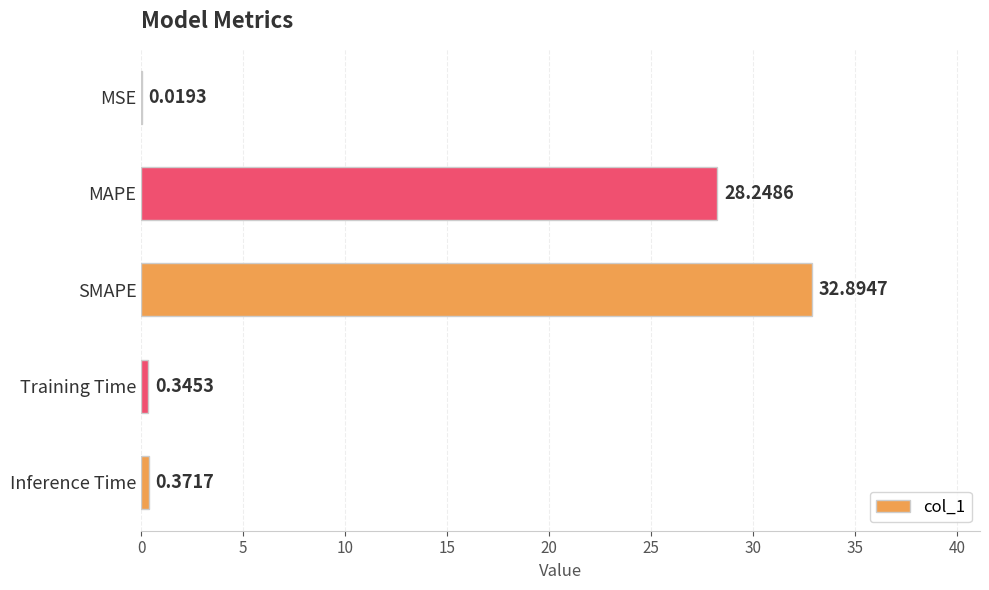

What is the change in value from MSE to Inference Time?

+0.4